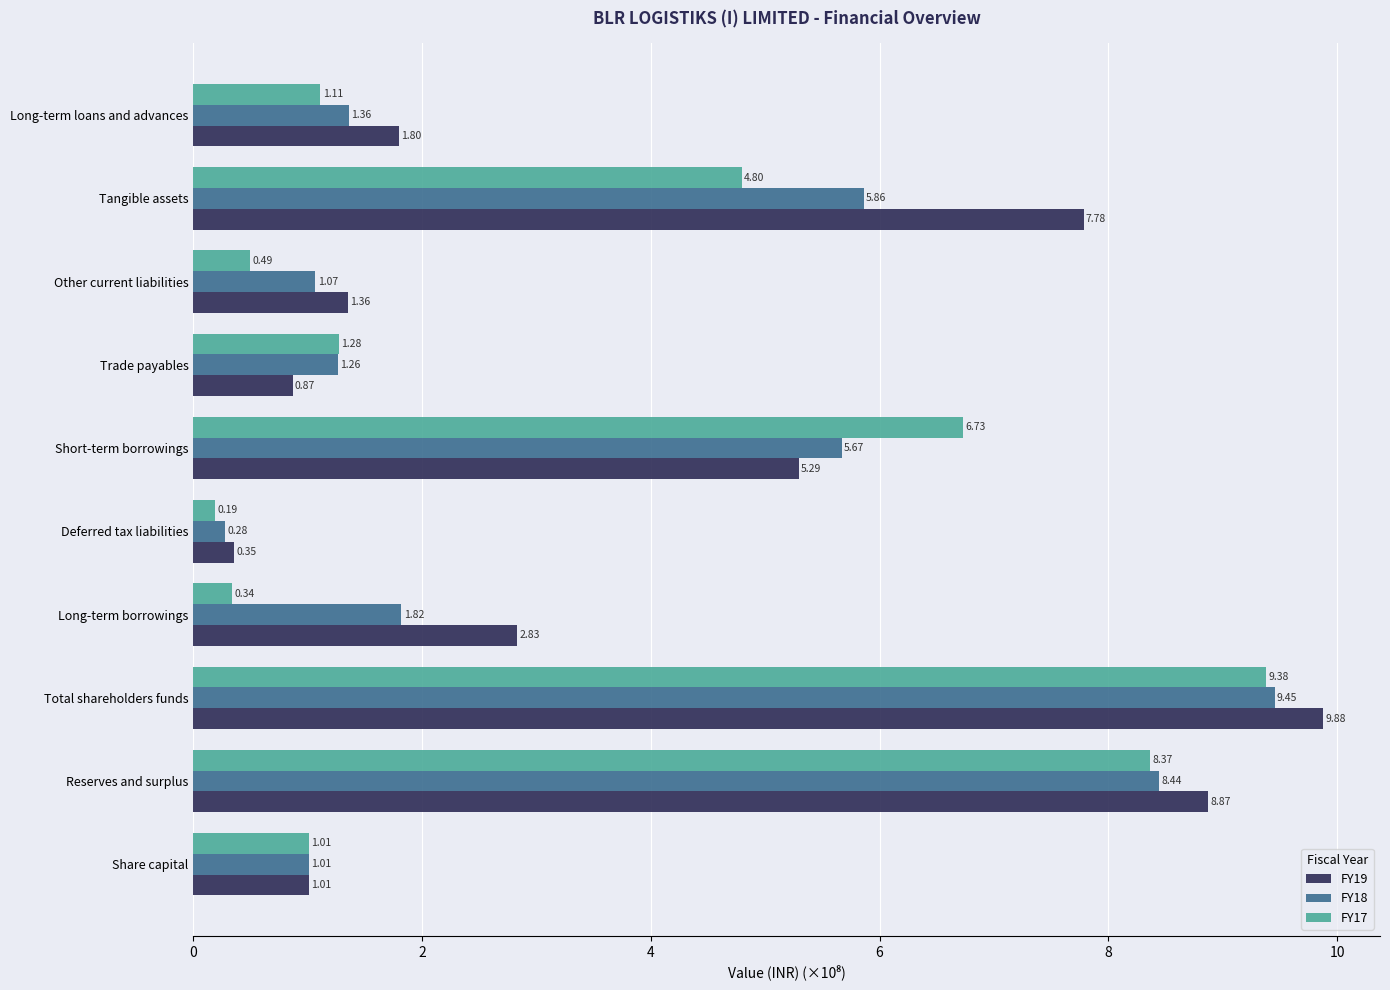

How many data points does each series have?

10